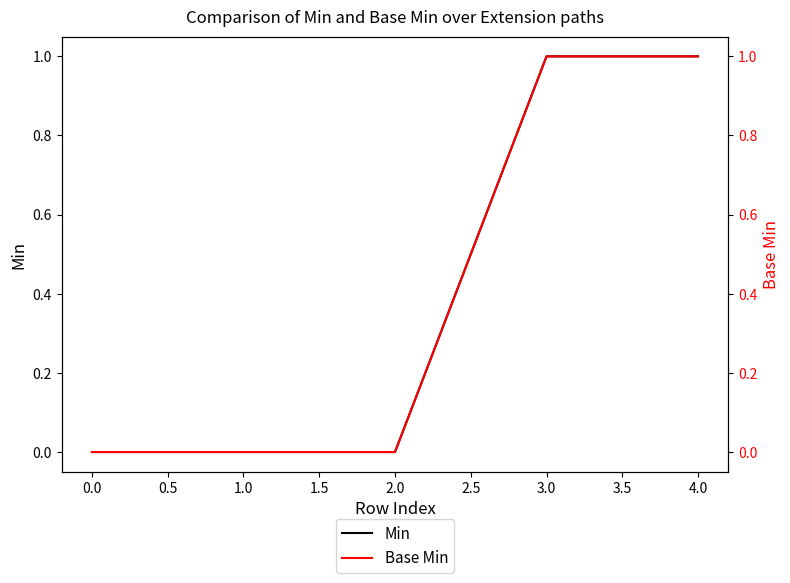

Count the Min values in the range 0 to 1.

5